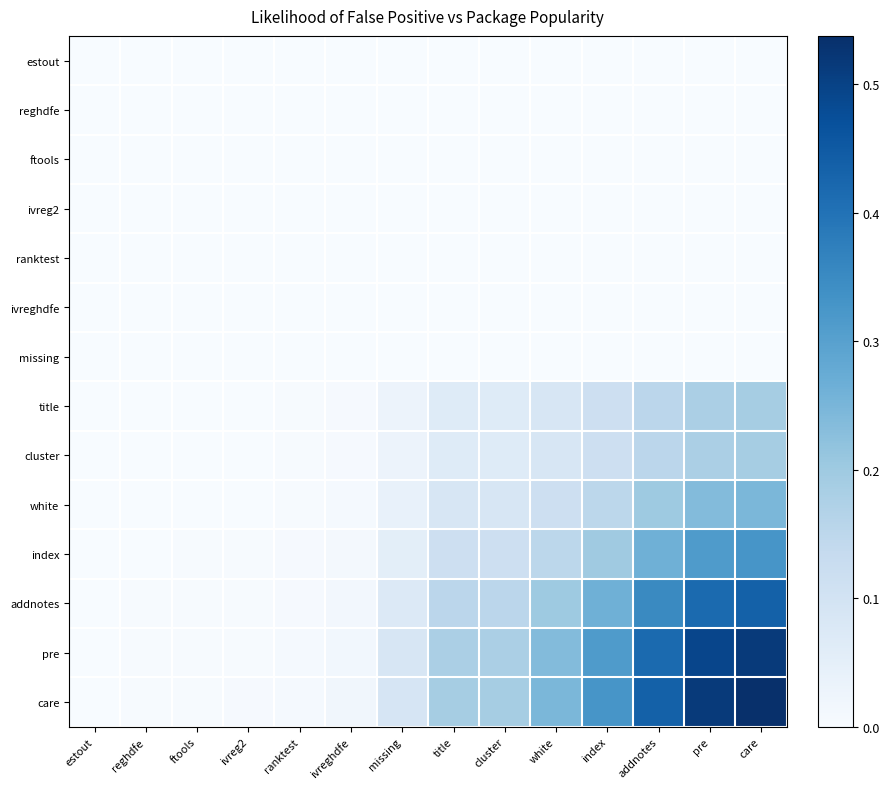

Which series has the largest total across all categories?

care